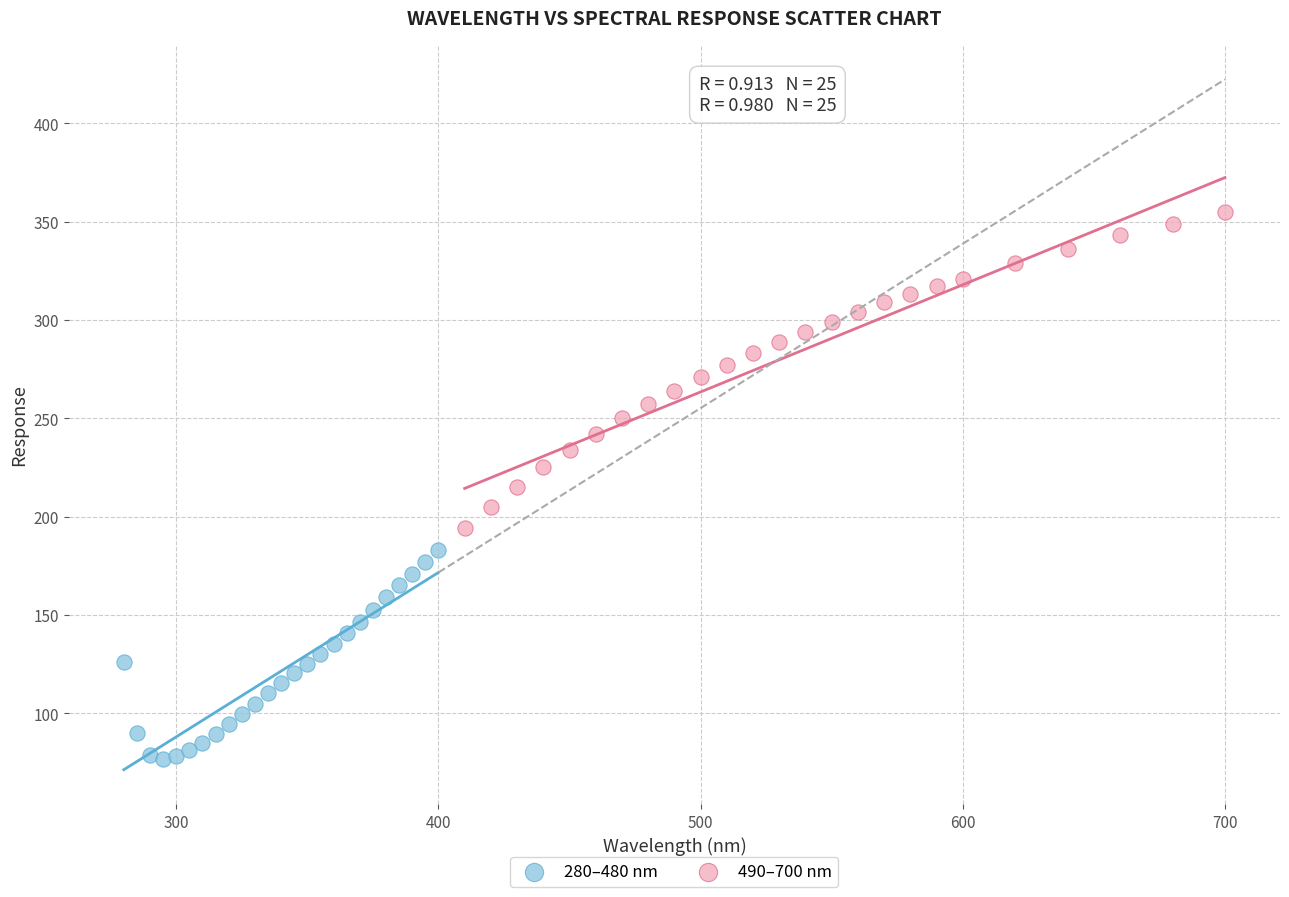

Which series has the widest spread of Y values?

490–700 nm